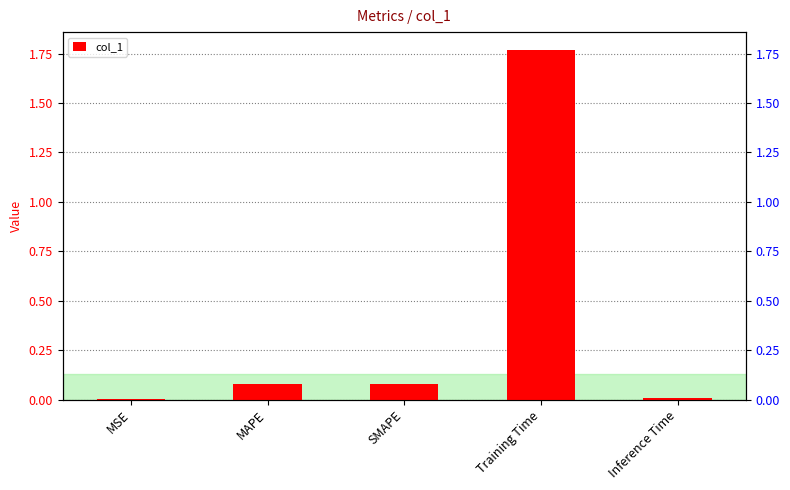

How many bars are there in total?

5